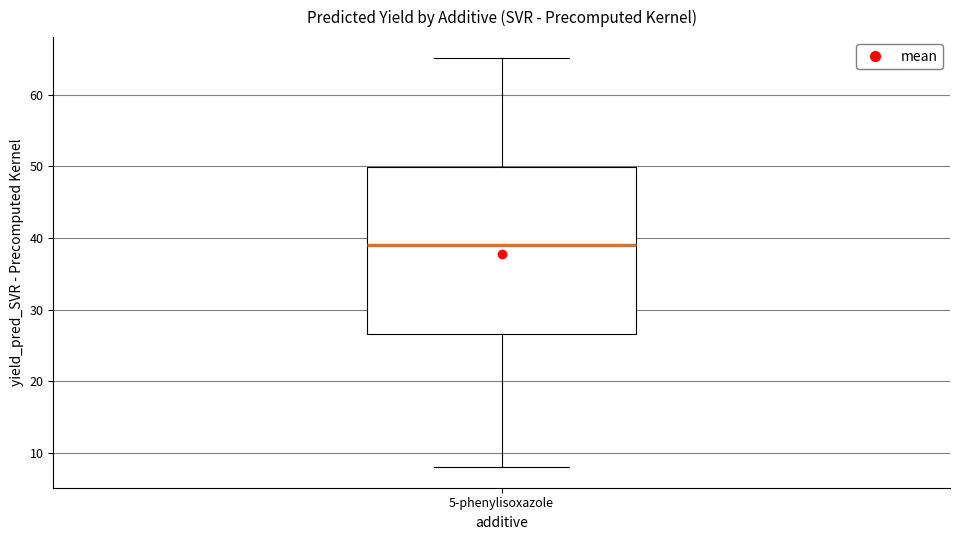

Read this box plot against the y-axis: the position of the median line, the range covered by the box, and the ends of both whiskers. The values are not printed on the chart, so give them approximately, as read against the axis.

median 39, box 27 to 50, whiskers 8 to 65